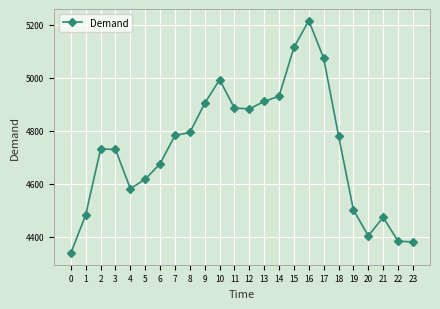

At which category does the data reach its first local valley?

4